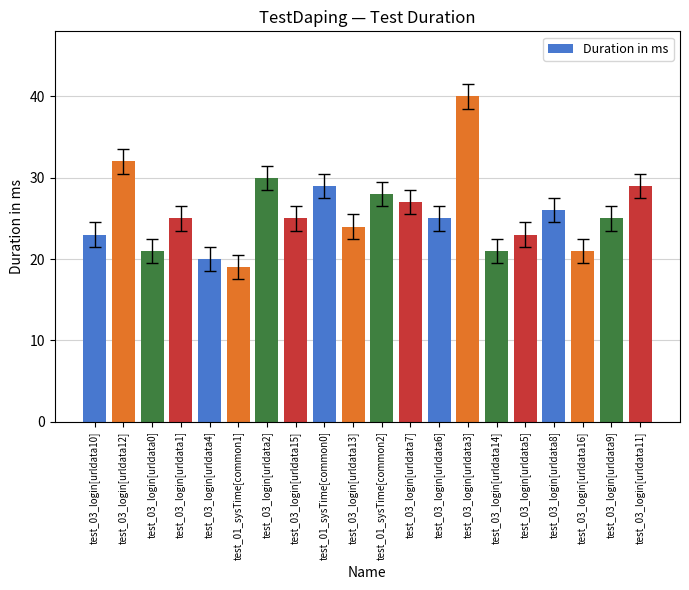

What is the difference between the second highest and minimum values?

13